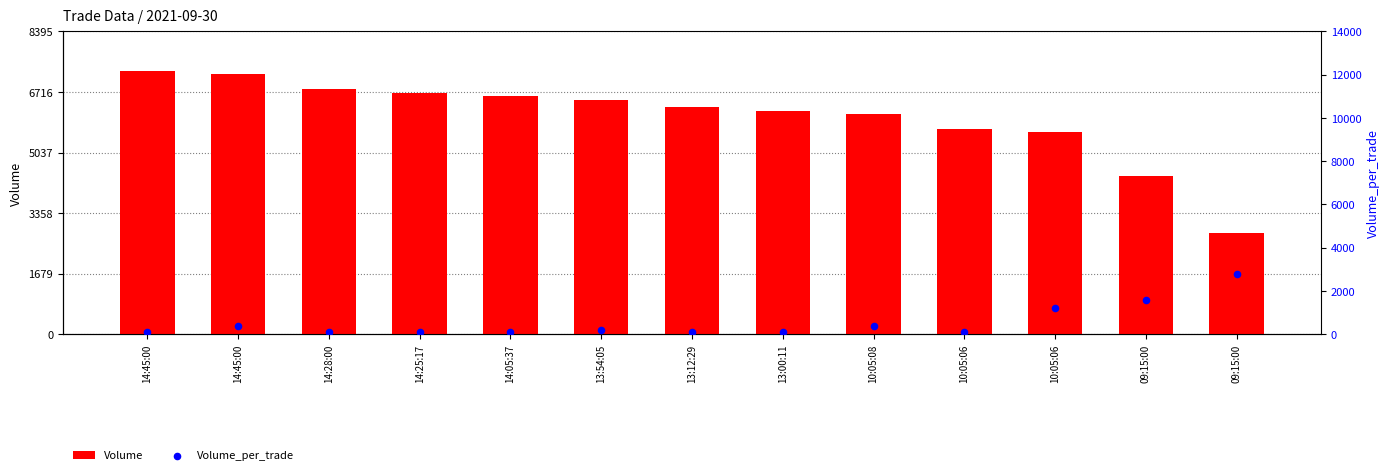

What is the total value across all series at 10:05:08?

6500